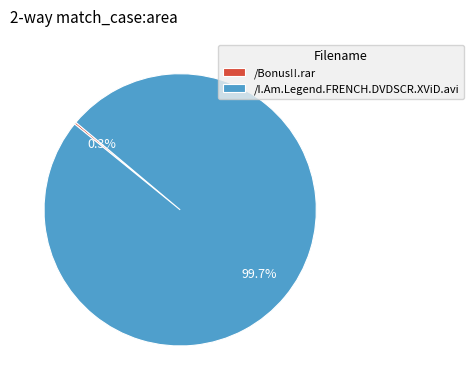

How much of the chart is everything except /I.Am.Legend.FRENCH.DVDSCR.XViD.avi?

0.3%